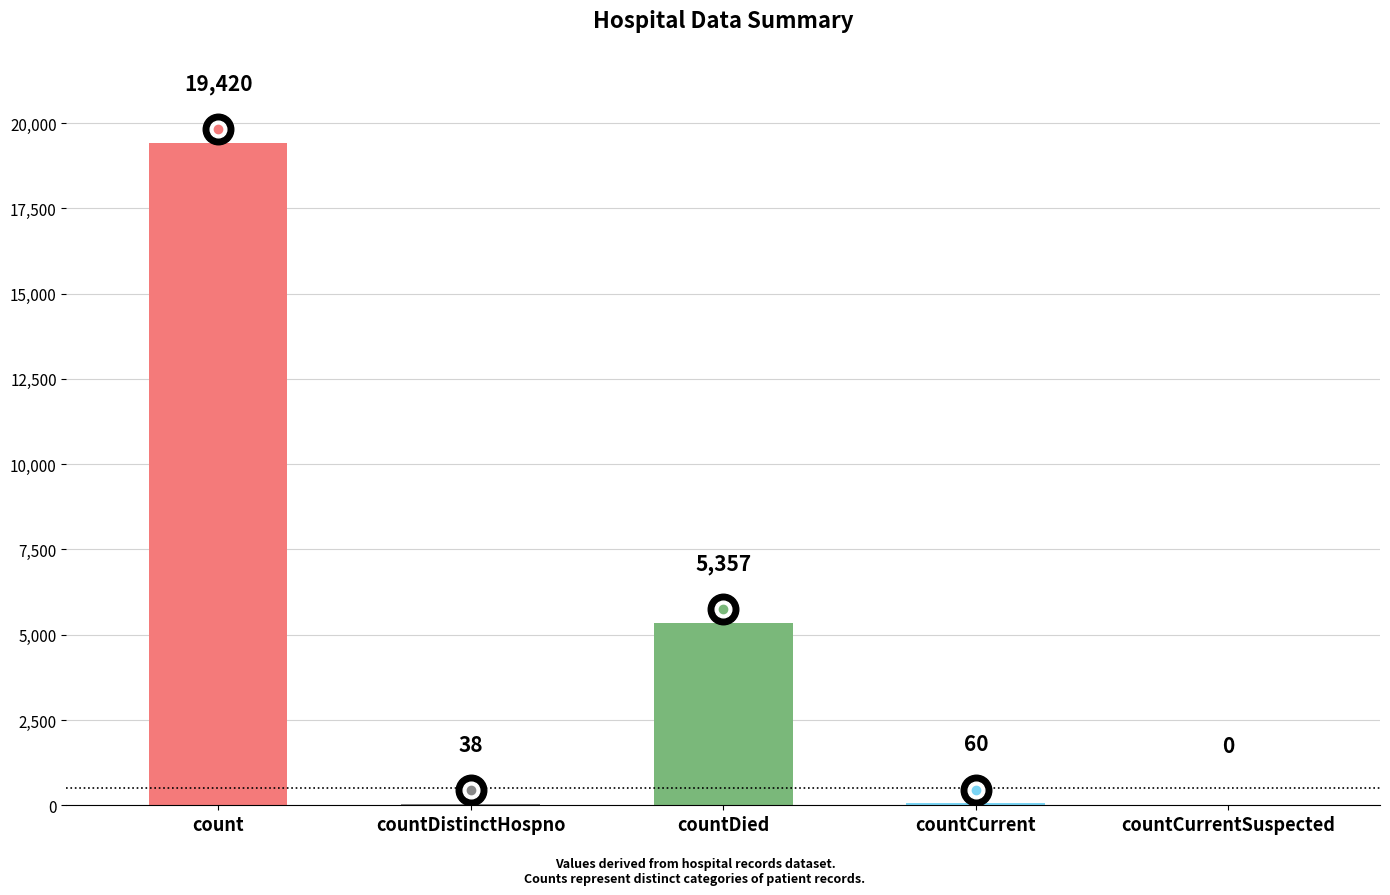

Is it true that the value at count is 5788?

False